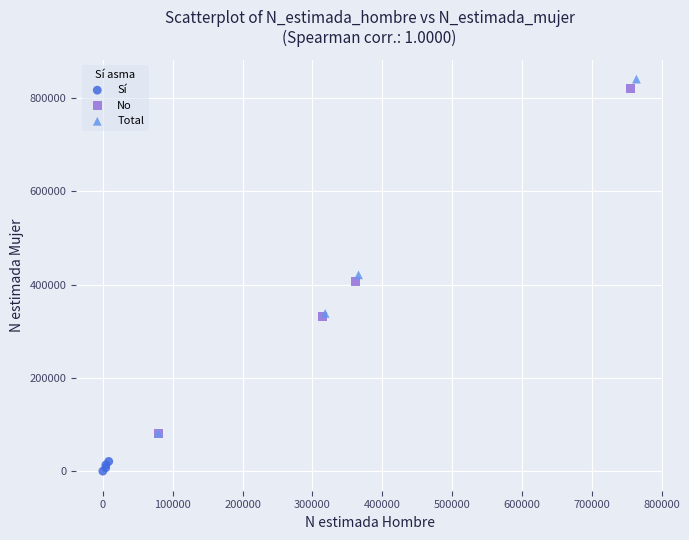

Which series reaches the minimum Y coordinate?

Sí